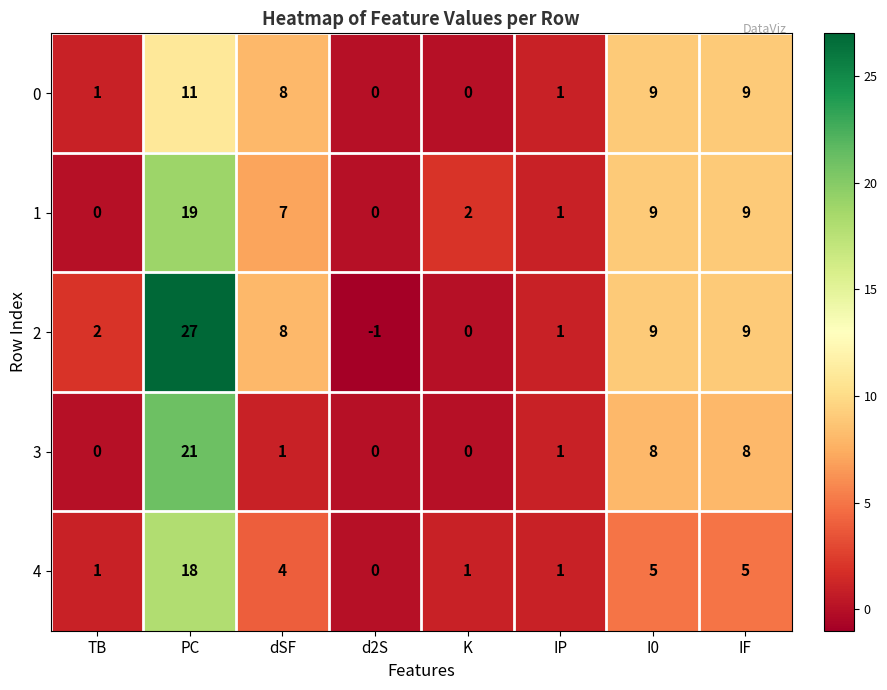

What is the spread (max minus min) of values at PC?

16